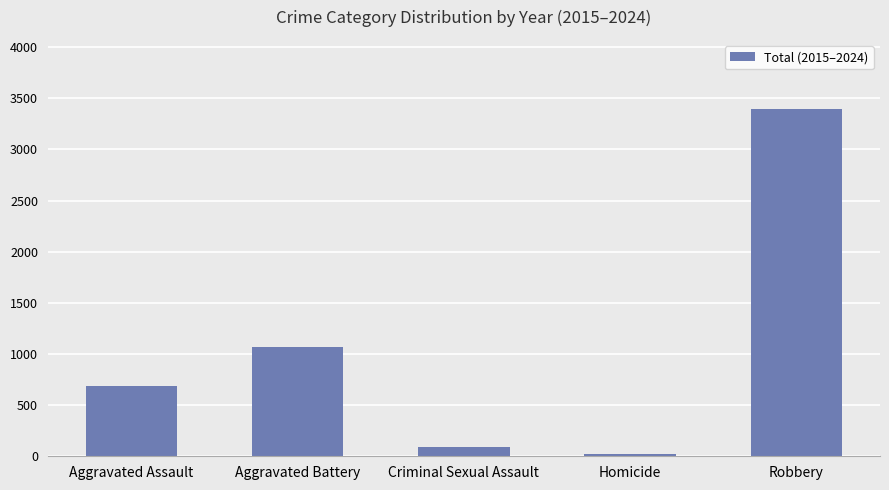

At which label is the value closest to 1705?

Aggravated Battery